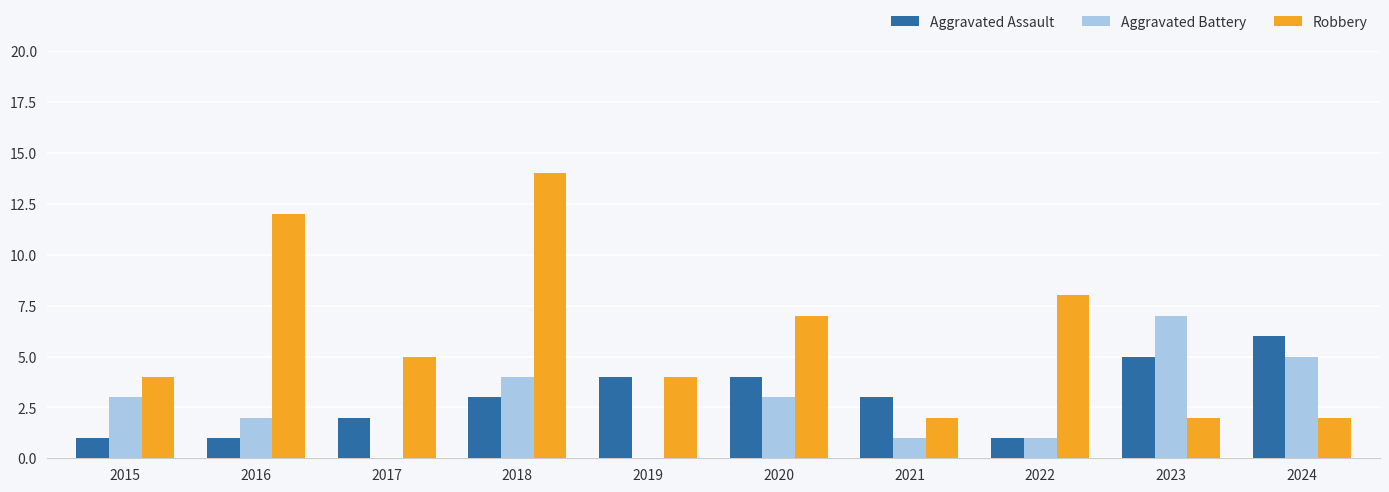

At which category is the sum across all series the highest?

2018